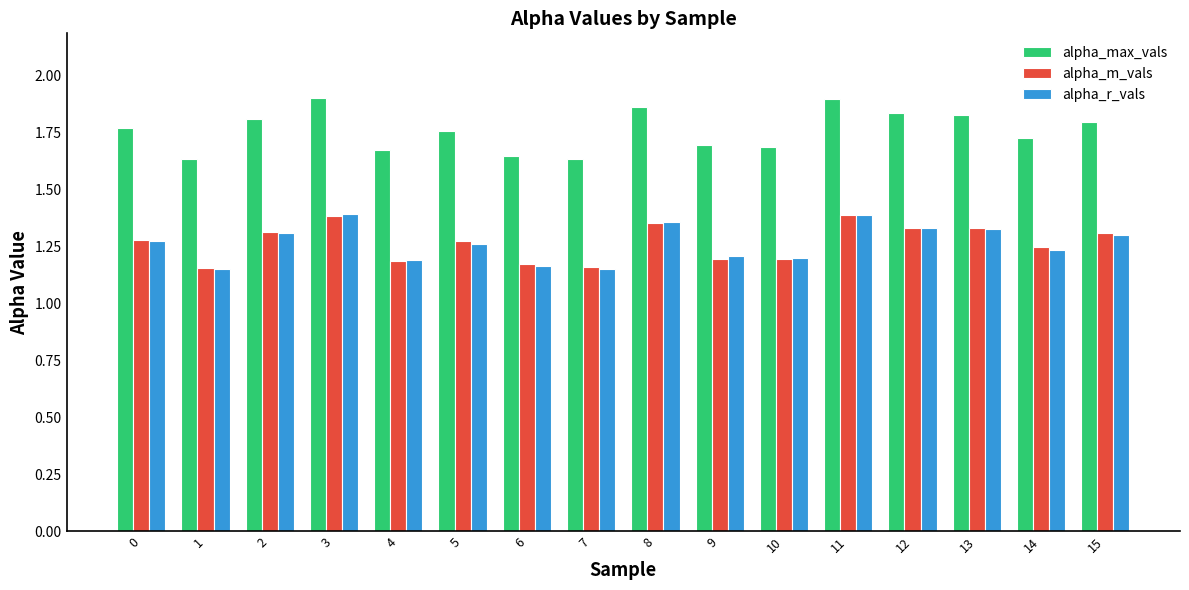

What is the sum of all alpha_r_vals values?

20.3